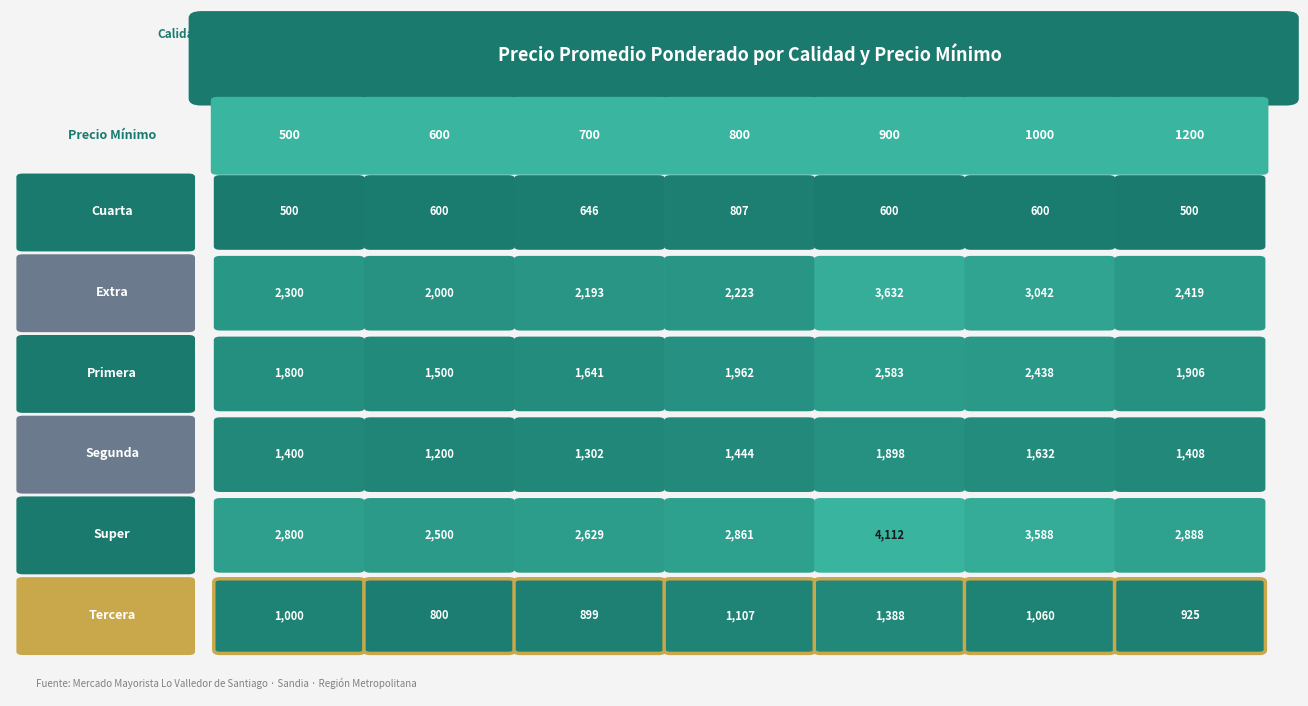

Reading left to right, what are all the values shown in this chart?

Cuarta: 500=500	600=600	700=646	800=807	900=600	1000=600	1200=500
Extra: 500=2300	600=2000	700=2193	800=2223	900=3632	1000=3042	1200=2419
Primera: 500=1800	600=1500	700=1641	800=1962	900=2583	1000=2438	1200=1906
Segunda: 500=1400	600=1200	700=1302	800=1444	900=1898	1000=1632	1200=1408
Super: 500=2800	600=2500	700=2629	800=2861	900=4112	1000=3588	1200=2888
Tercera: 500=1000	600=800	700=899	800=1107	900=1388	1000=1060	1200=925